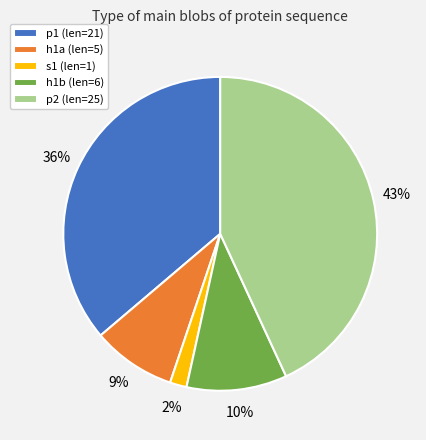

Between p1 (len=21) and h1a (len=5), which is larger?

p1 (len=21)